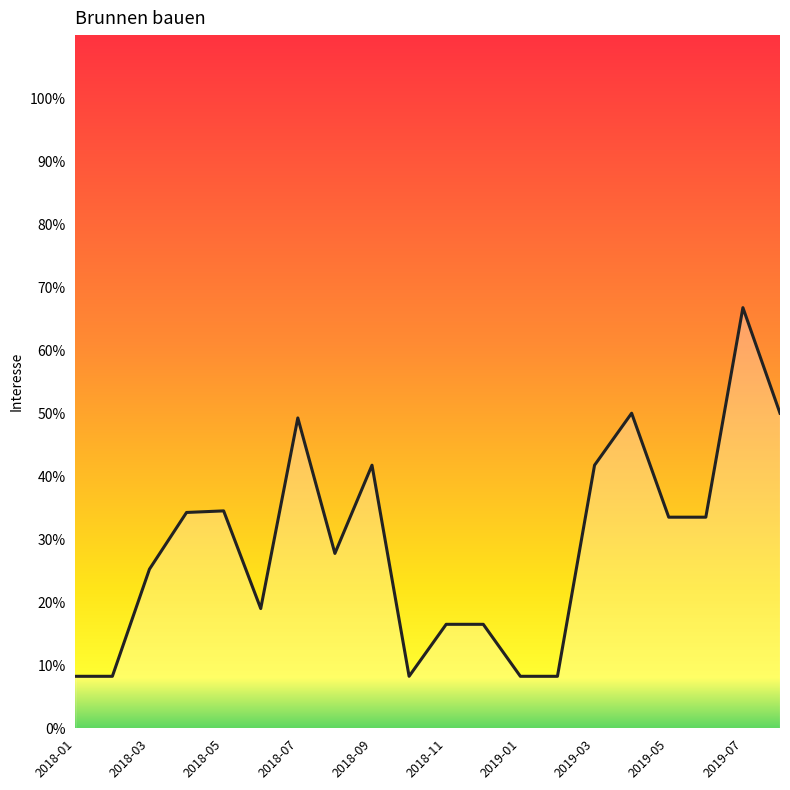

What is the difference between the maximum and minimum values?

58.5